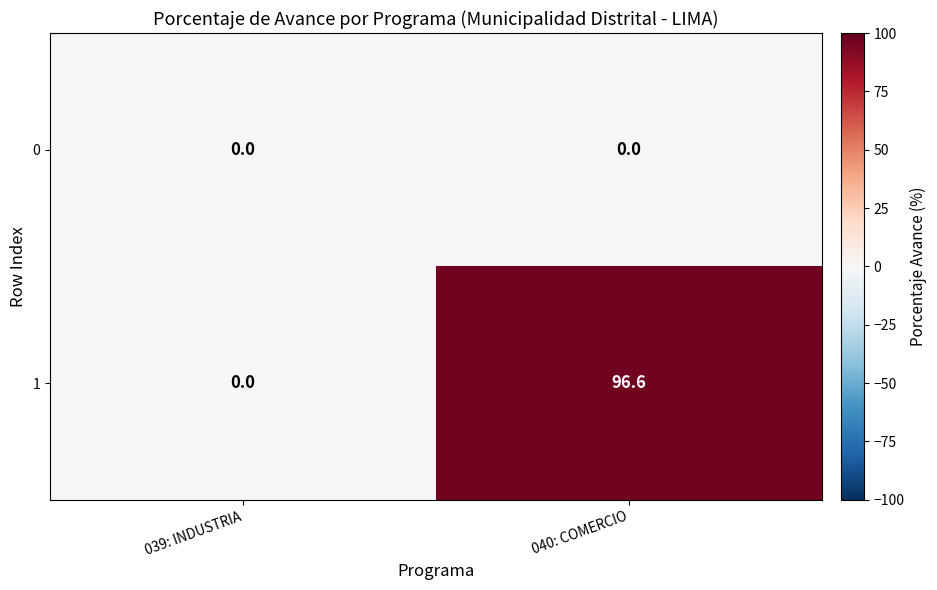

Rank the series by their average value, from lowest to highest.

0, 1